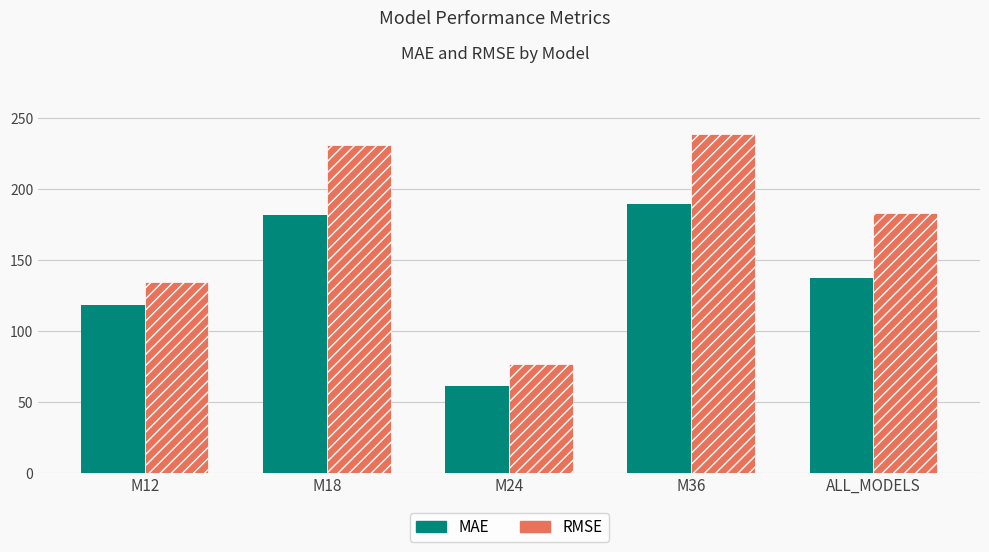

Reading right to left, extract all data points from this chart.

MAE: ALL_MODELS=137.4	M36=189.3	M24=60.9	M18=181.5	M12=118.1
RMSE: ALL_MODELS=183.3	M36=238.7	M24=76.5	M18=231.1	M12=134.7